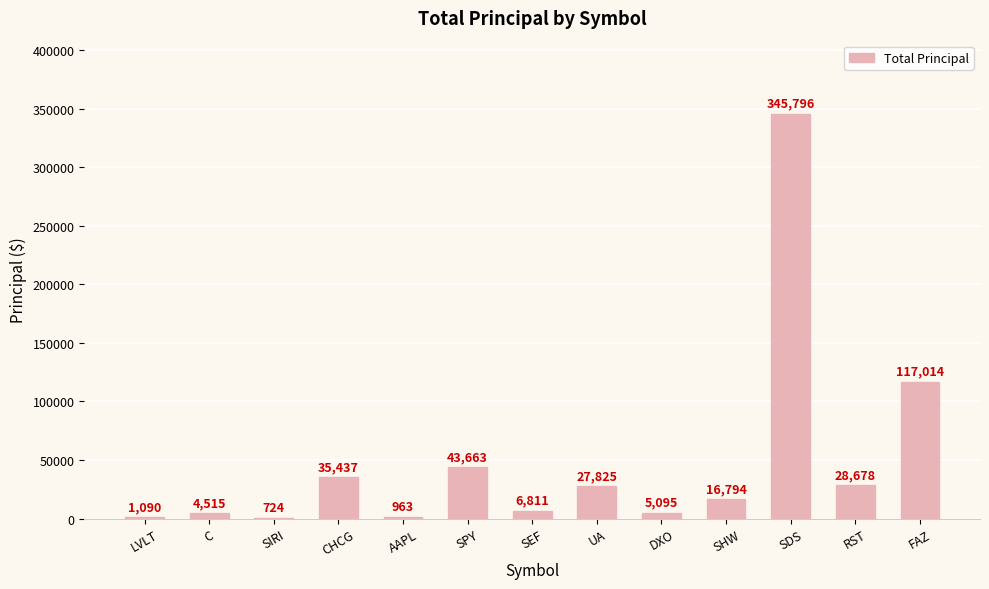

Are the bars grouped side by side (vs. stacked)?

No